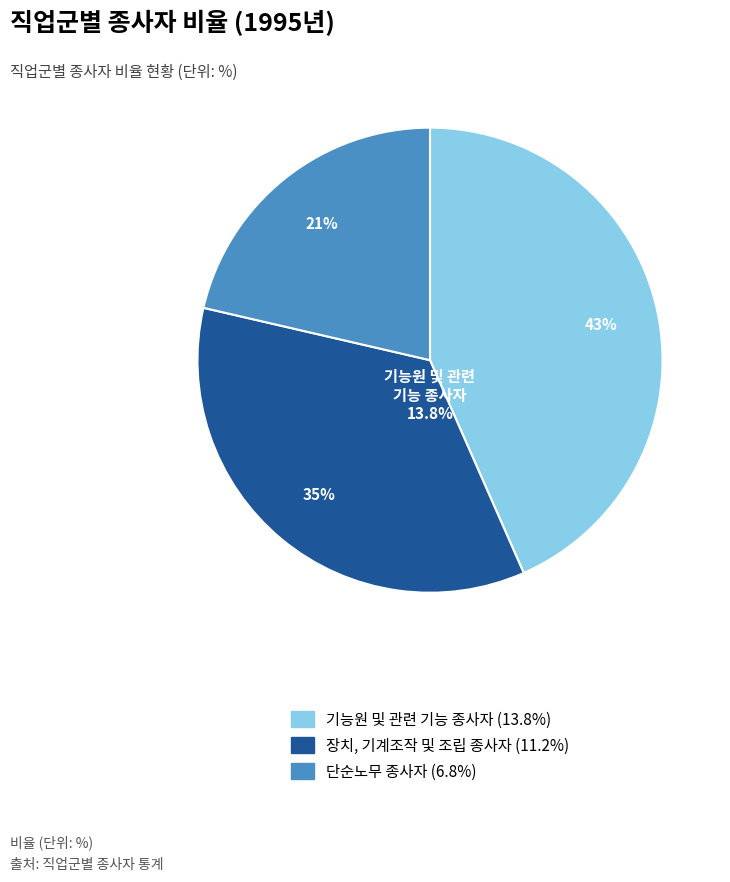

True or false: 기능원 및 관련 기능 종사자 accounts for 43% of the total.

True